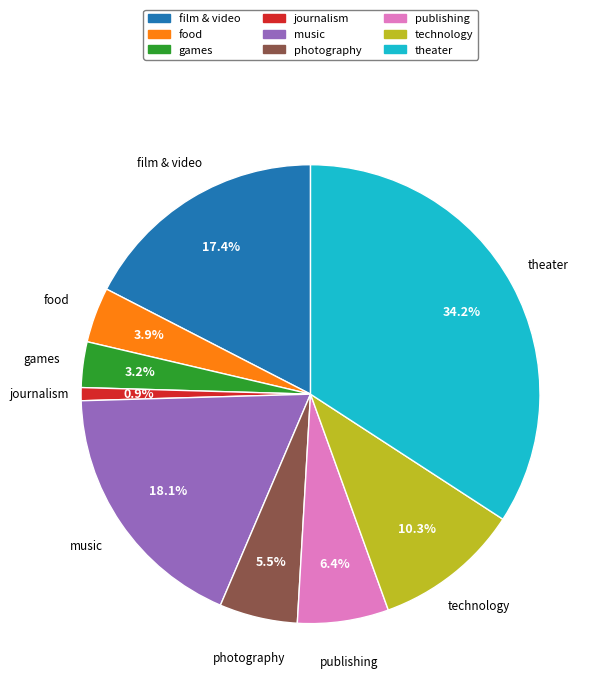

To the nearest percent, what is the difference between the publishing and photography slice percentages?

1%